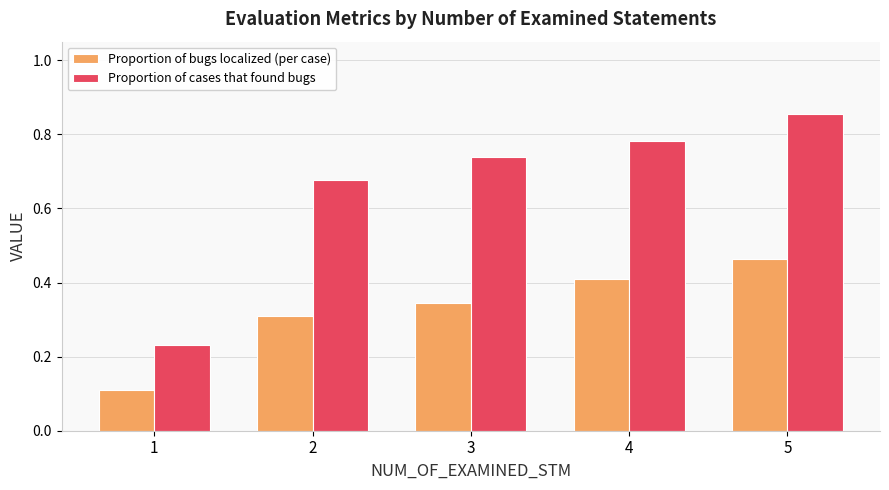

Which category has the lowest value across all series?

1